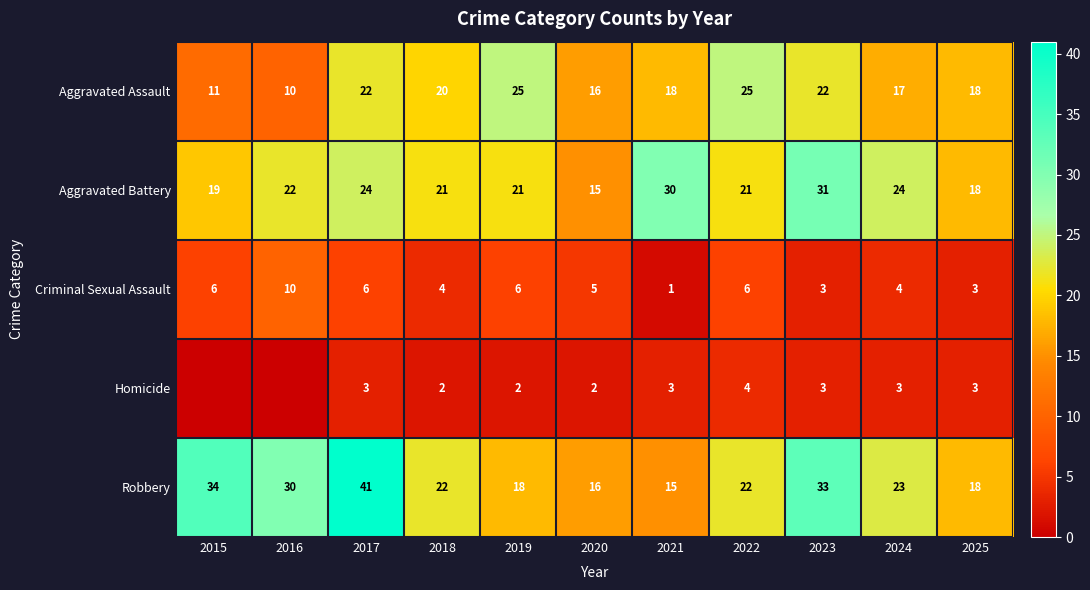

What is the difference between the highest and lowest values at 2022?

21